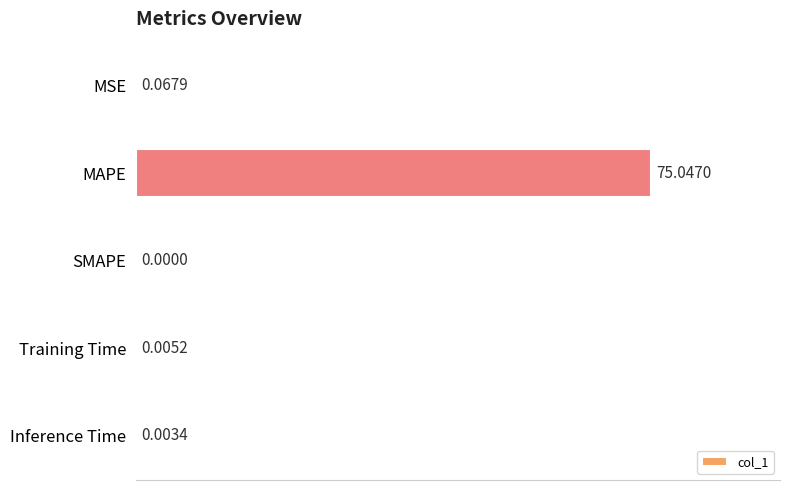

What is the sum of all values?

75.1